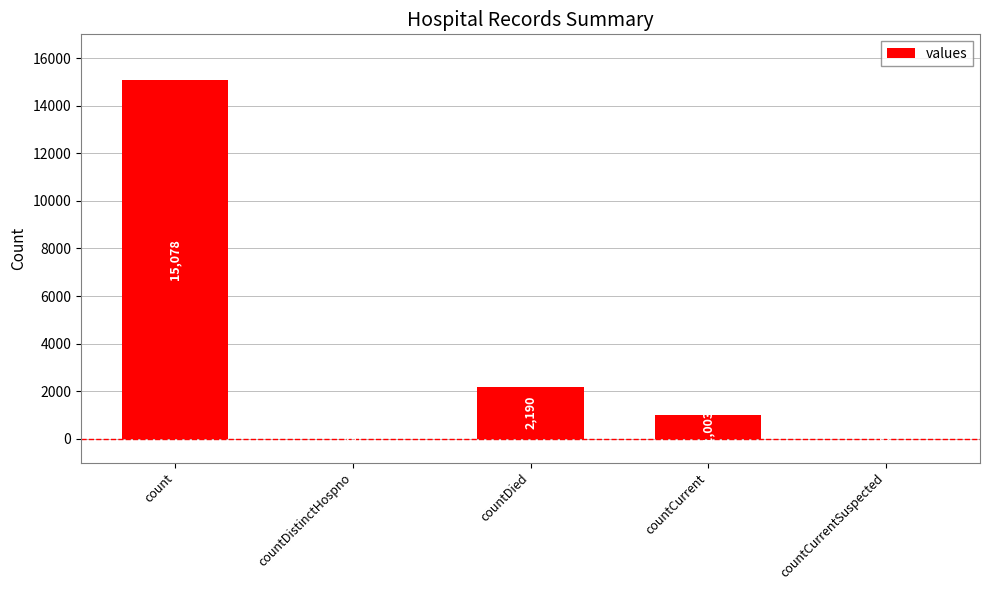

At which category does the chart reach its peak across all series?

count